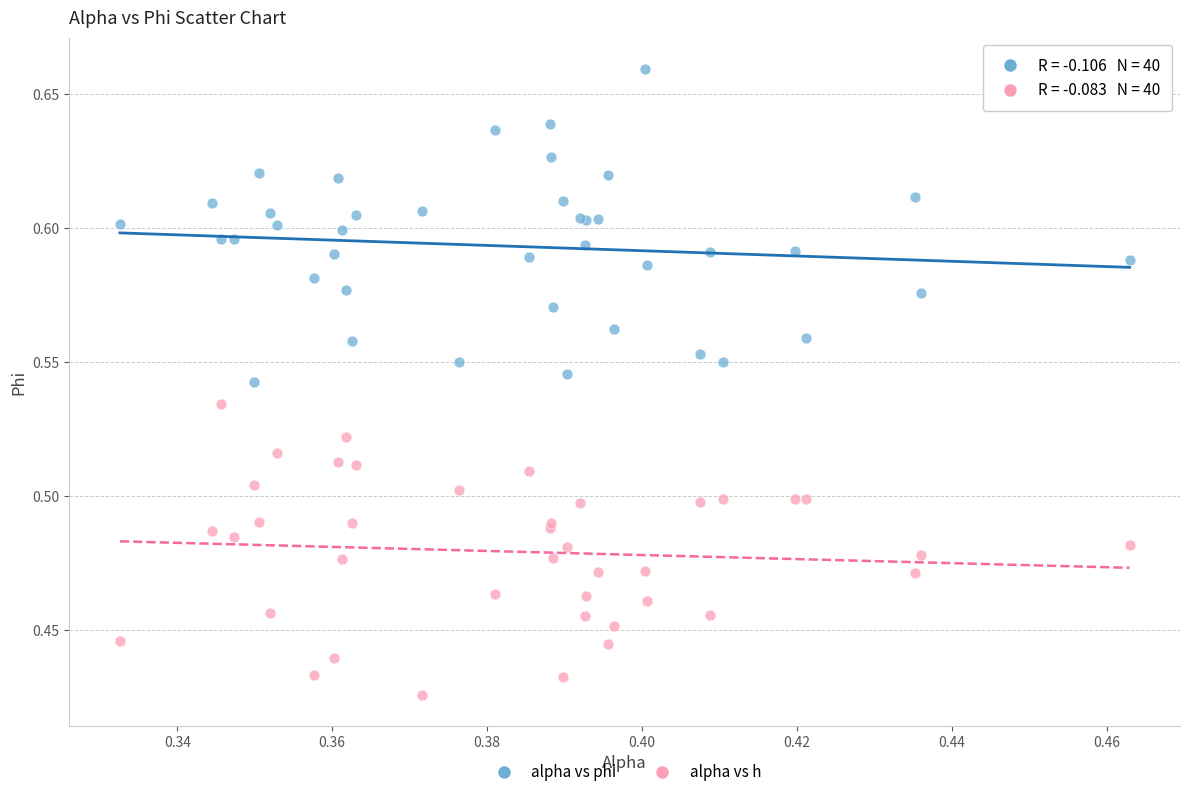

Which series contains the lowest Y value?

alpha vs h